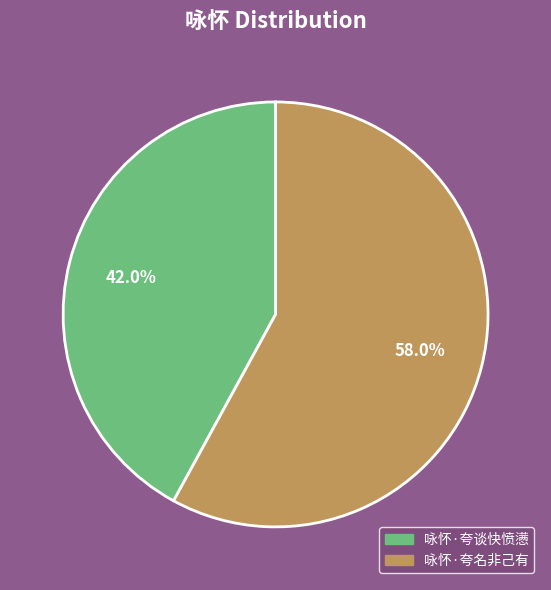

Combined, do 咏怀·夸谈快愤懑 and 咏怀·夸名非己有 account for over 50%?

Yes